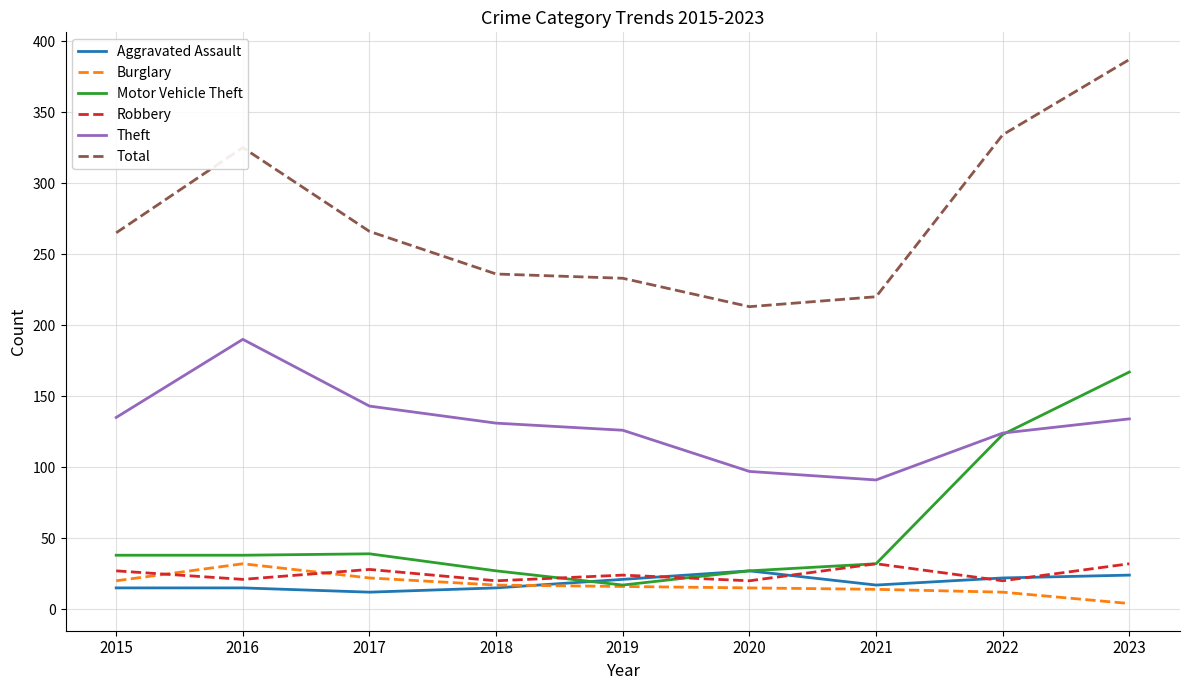

What is the greatest value displayed?

387